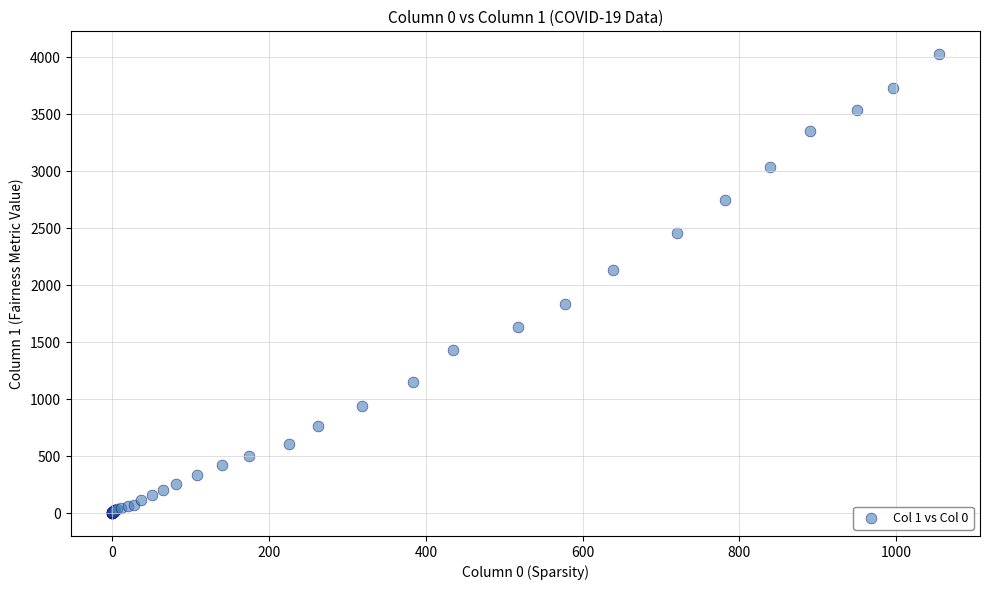

What Y value in the scatter plot is closest to 2015?

2131